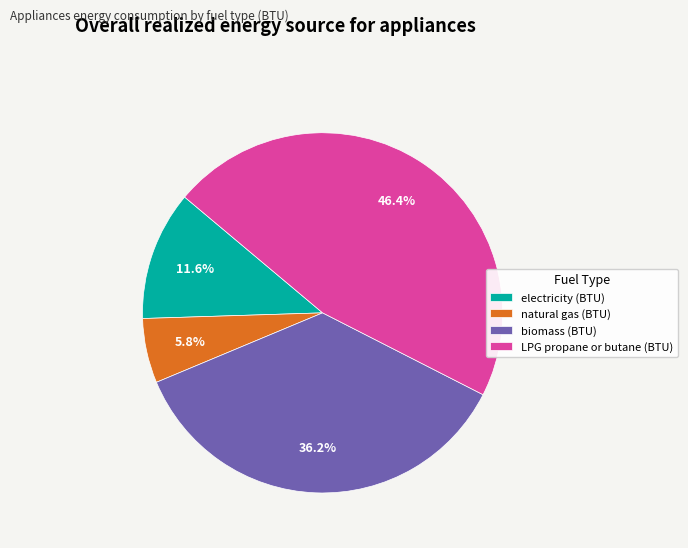

Do natural gas (BTU) and electricity (BTU) together represent more than half of the pie?

No